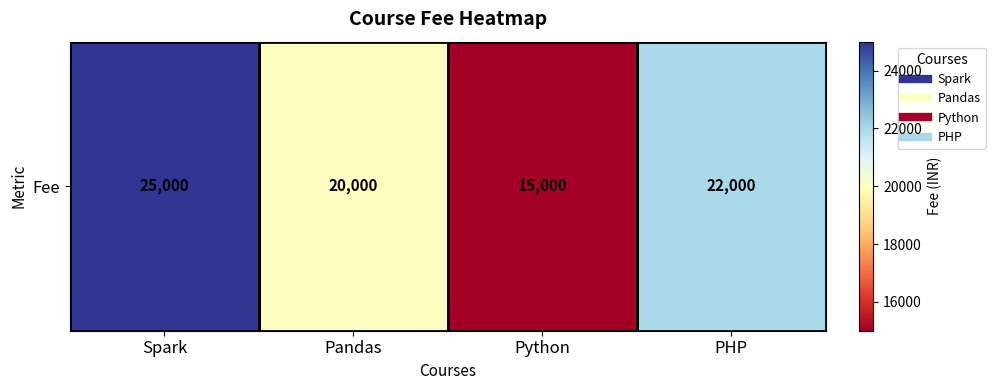

The chart shows a value of 7003 at Python. True or false?

False